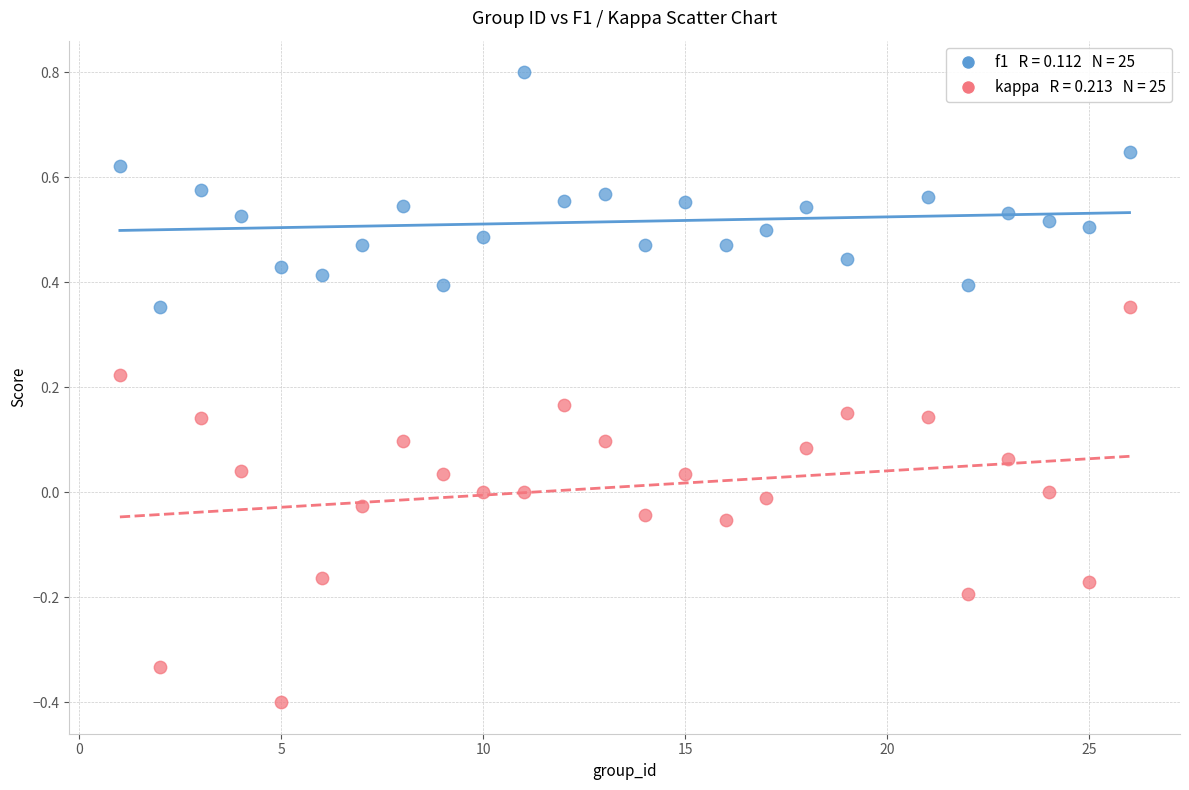

Across all data points, what is the range of Y values (max minus min)?

1.2